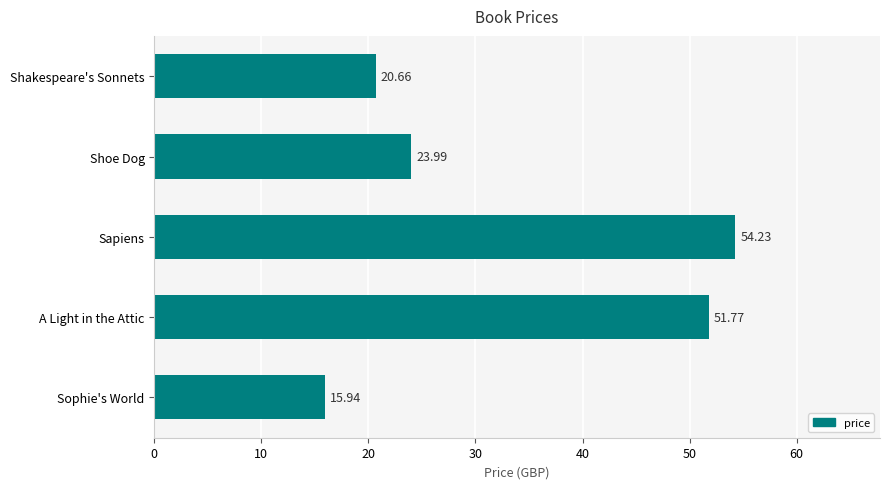

What is the ratio of the value at A Light in the Attic to the value at Shakespeare's Sonnets?

2.5